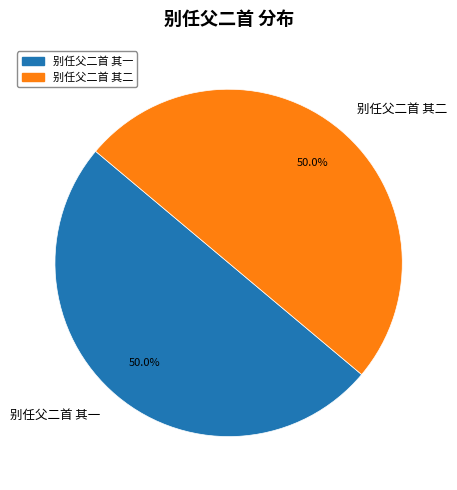

To the nearest percent, what portion does 别任父二首 其一 represent?

50%